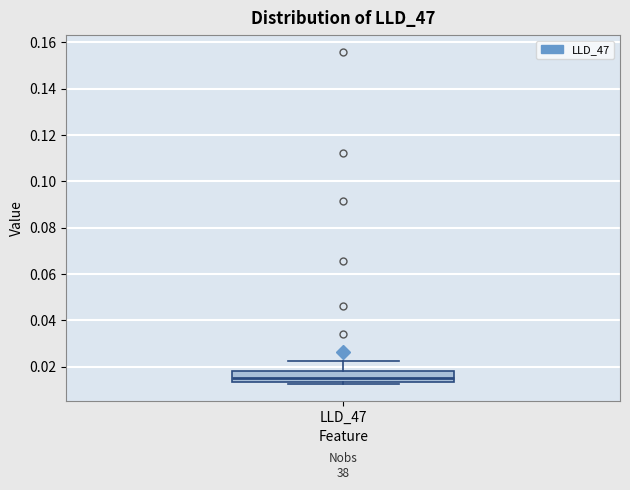

Transcribe this box plot: give where the median line is, the range the box spans, and where the two whiskers end, as read against the y-axis. The values are not printed on the chart, so give them approximately, as read against the axis.

median 0.016, box 0.014 to 0.018, whiskers 0.012 to 0.022